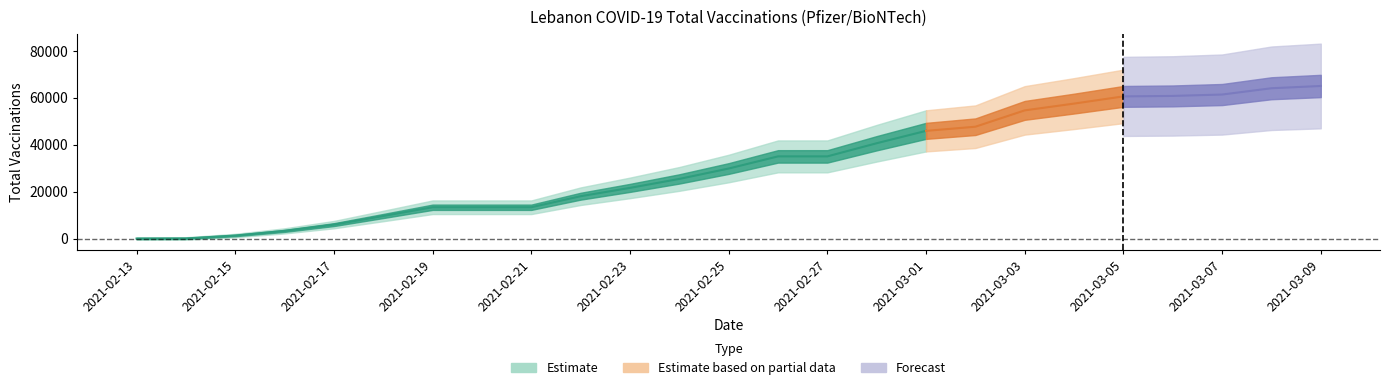

What is the change in value from 2021-02-25 to 2021-03-08?

+34187